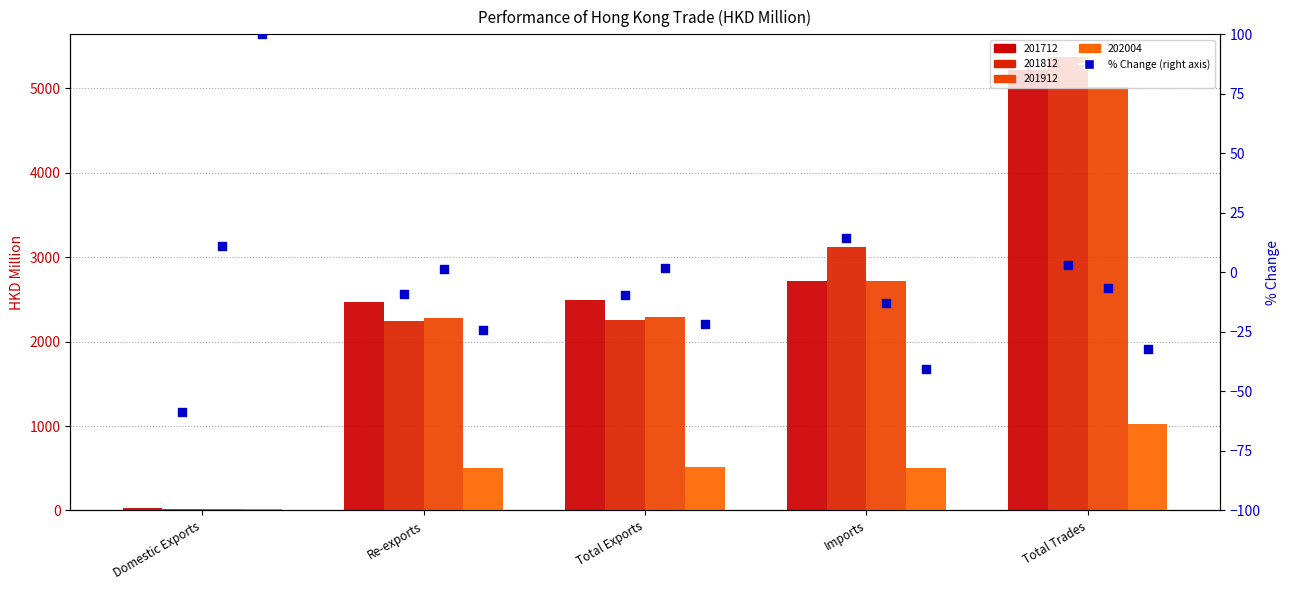

Is the value of 201912_% CHG at Domestic Exports greater than the value of 201812_% CHG at Re-exports?

Yes